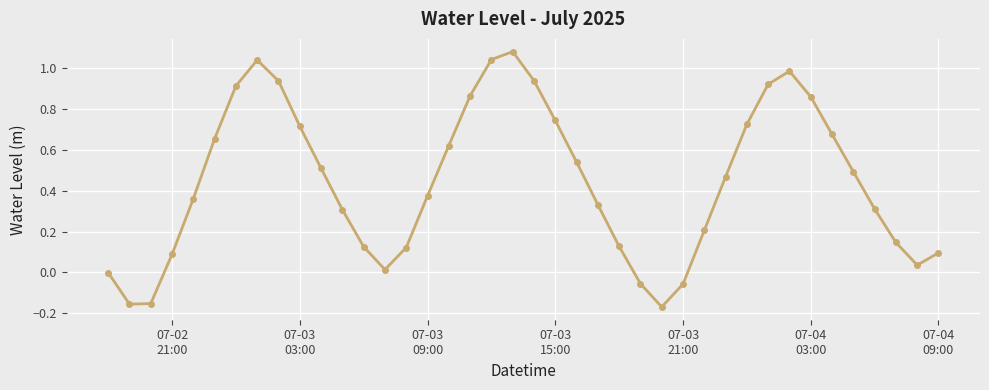

Does the chart display data point markers on the line(s)?

Yes